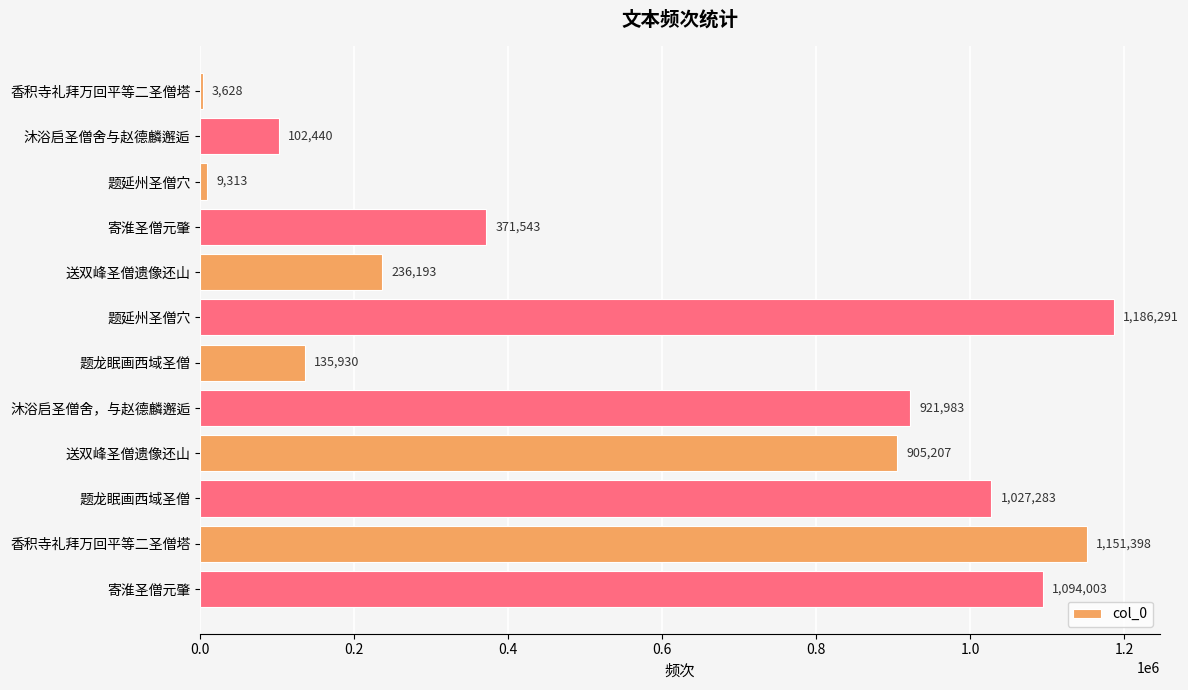

How many data points does each series have?

12